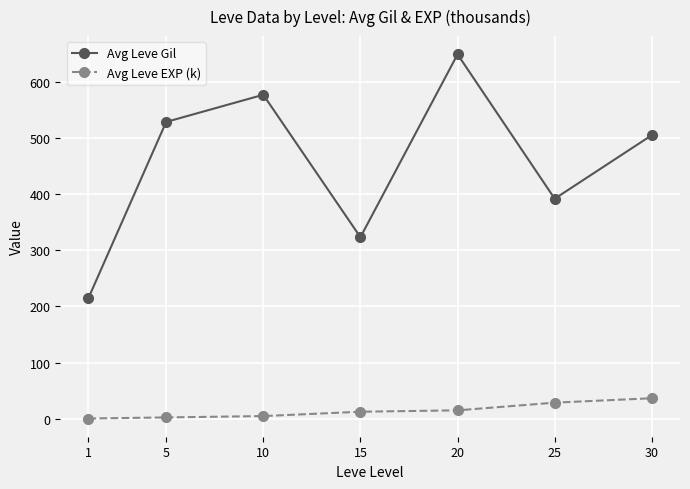

What is the lowest value of the Avg Leve EXP (k) series?

0.5